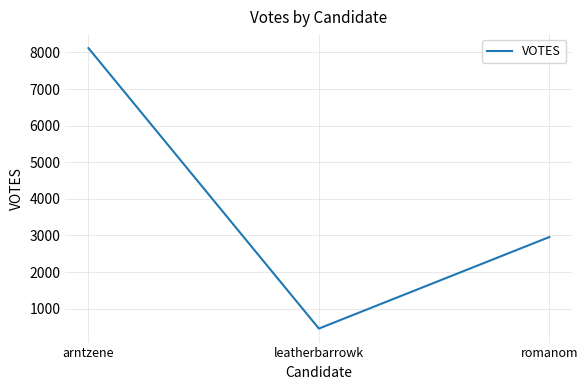

How many lines are shown in the chart?

1